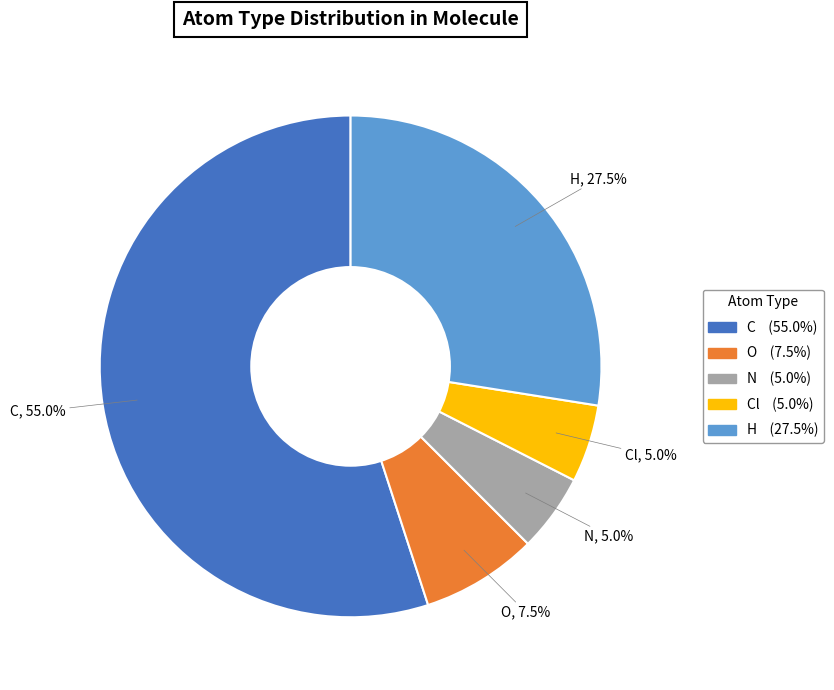

Which category has the biggest portion of the pie?

C